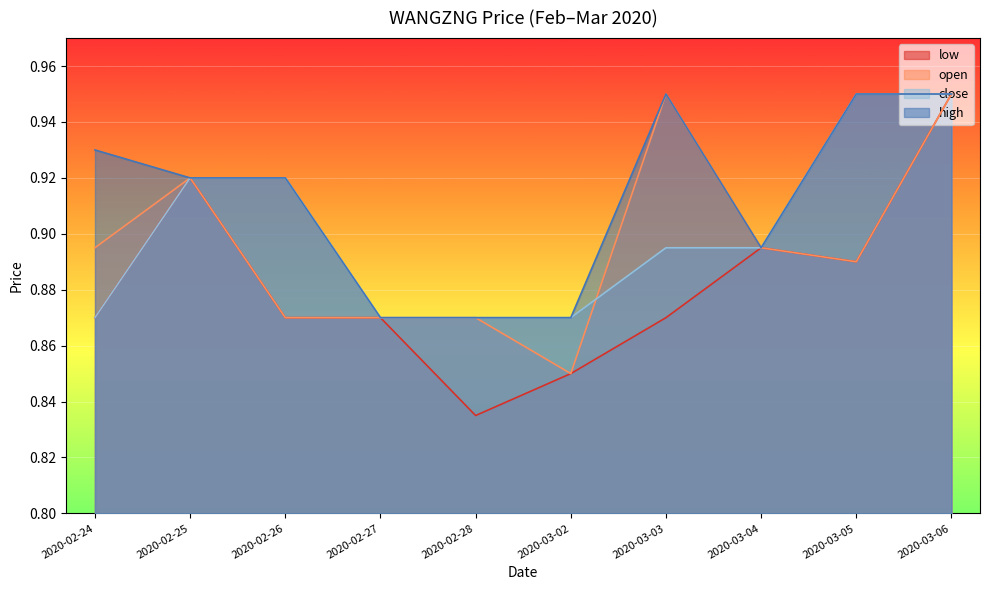

At which label is low closest to 0?

2020-02-28